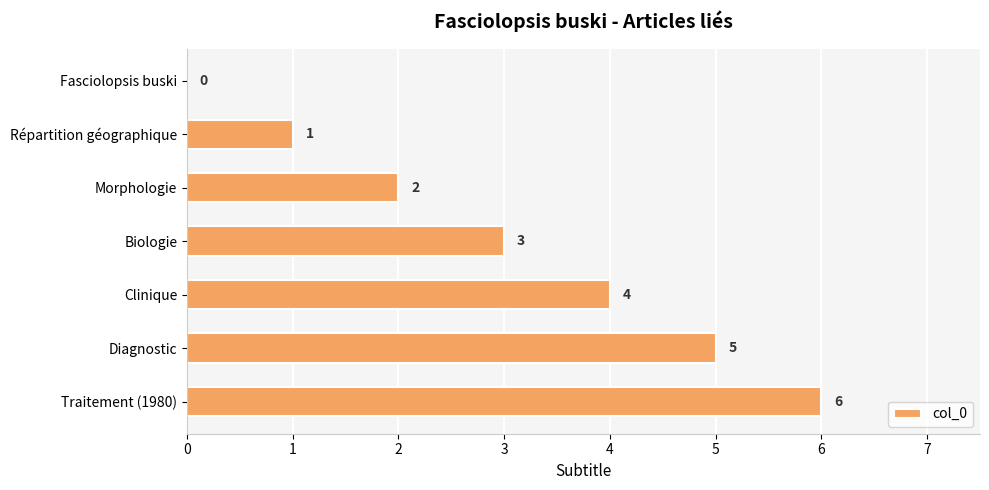

Which label corresponds to the largest value in the chart?

Traitement (1980)